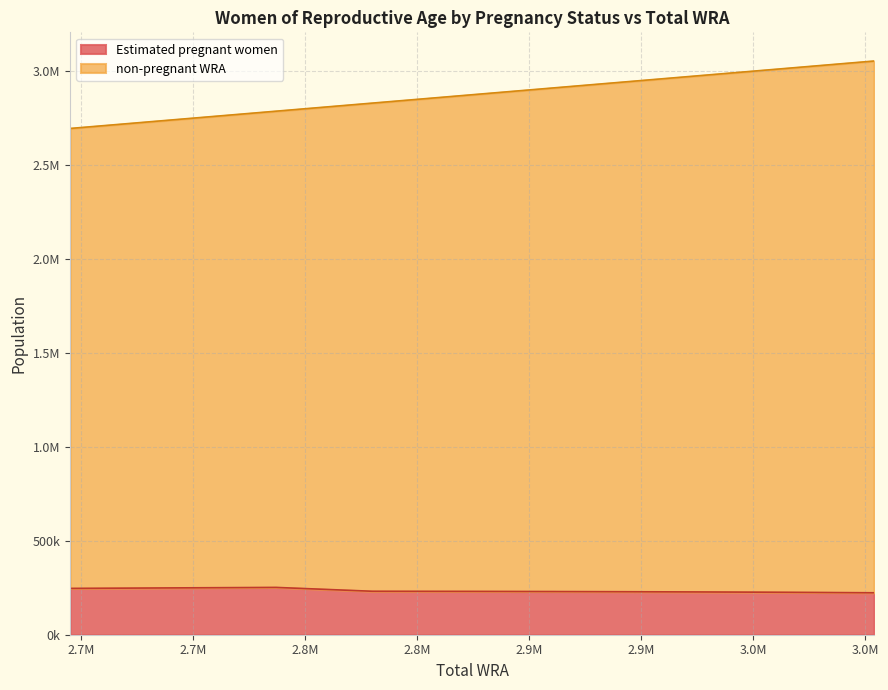

True or false: Estimated pregnant women and non-pregnant WRA cross at least once.

False